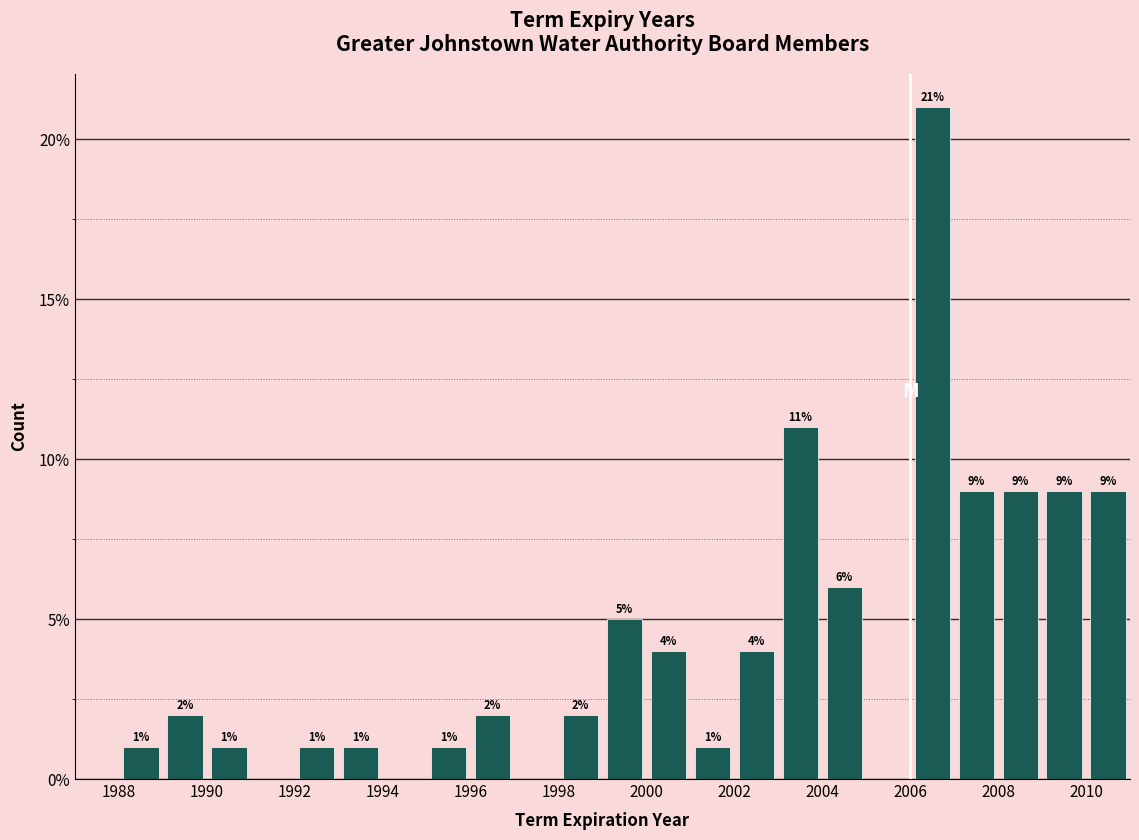

Over which range of the x-axis is the bar tallest?

2006 to 2007